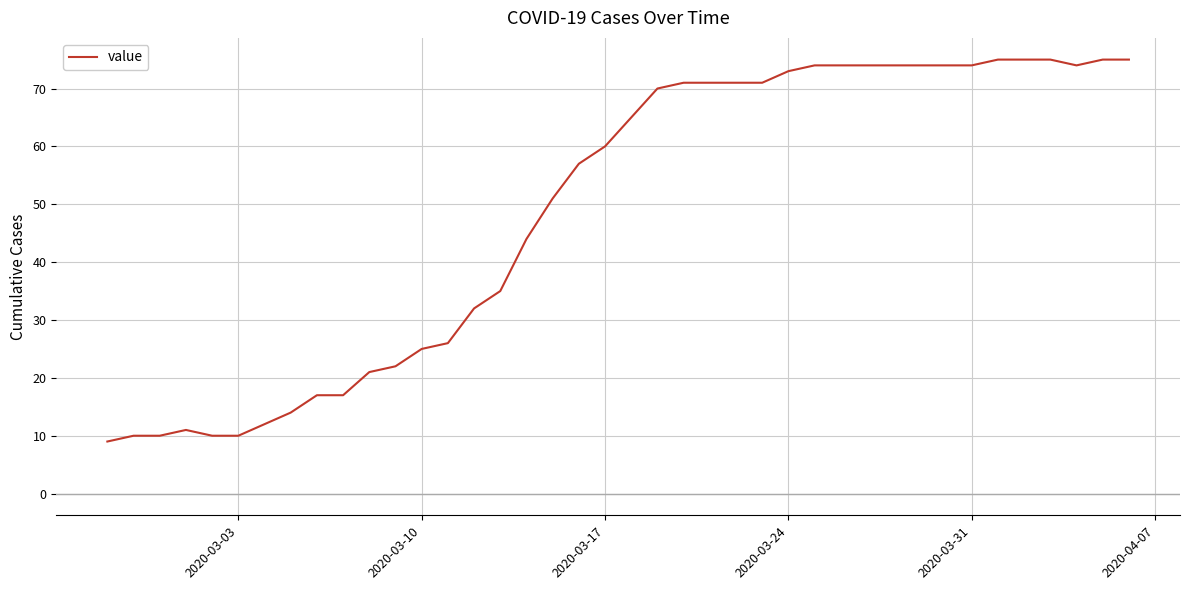

What is the greatest value displayed?

75